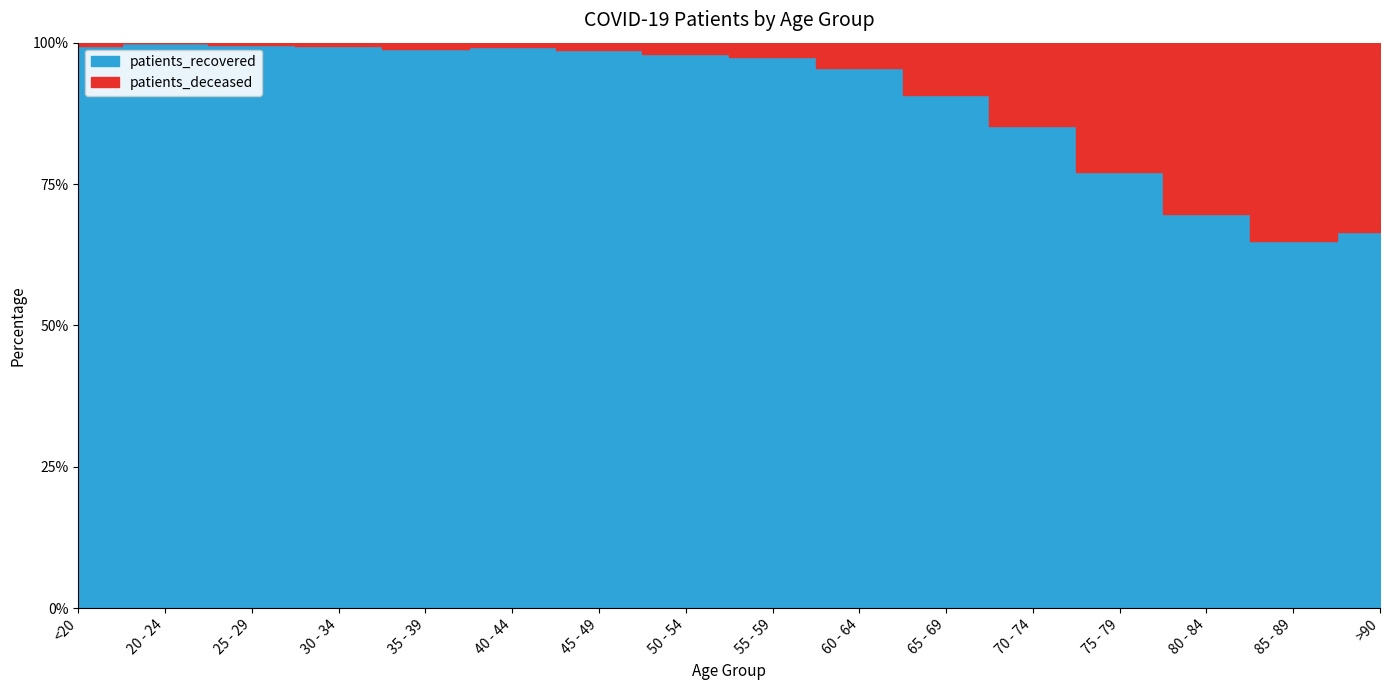

Reading left to right, what are all the values shown in this chart?

patients_deceased: 4	0	2	4	8	8	20	53	78	160	335	705	1172	1461	1151	464
patients_recovered: 771	256	455	609	716	929	1553	2490	3098	3402	3299	4071	3950	3349	2129	919